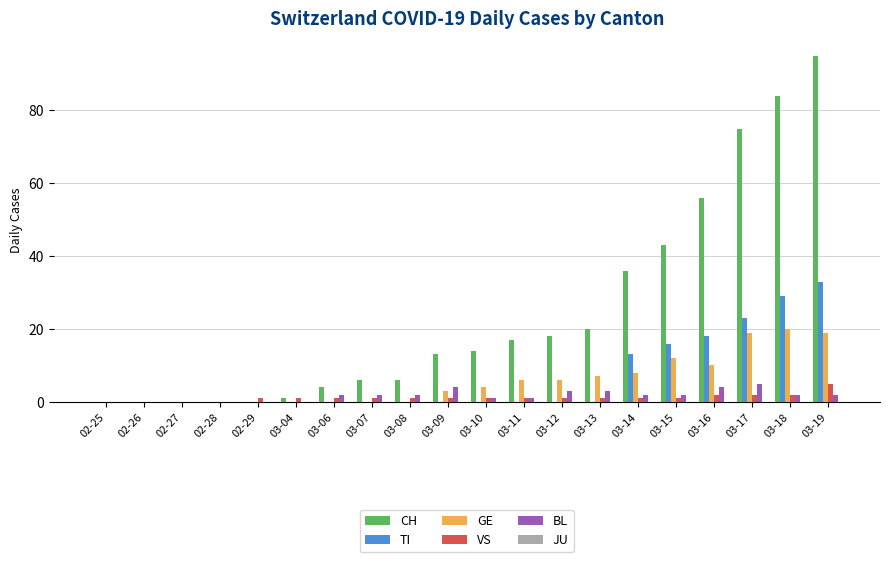

Which series has the largest total across all categories?

CH